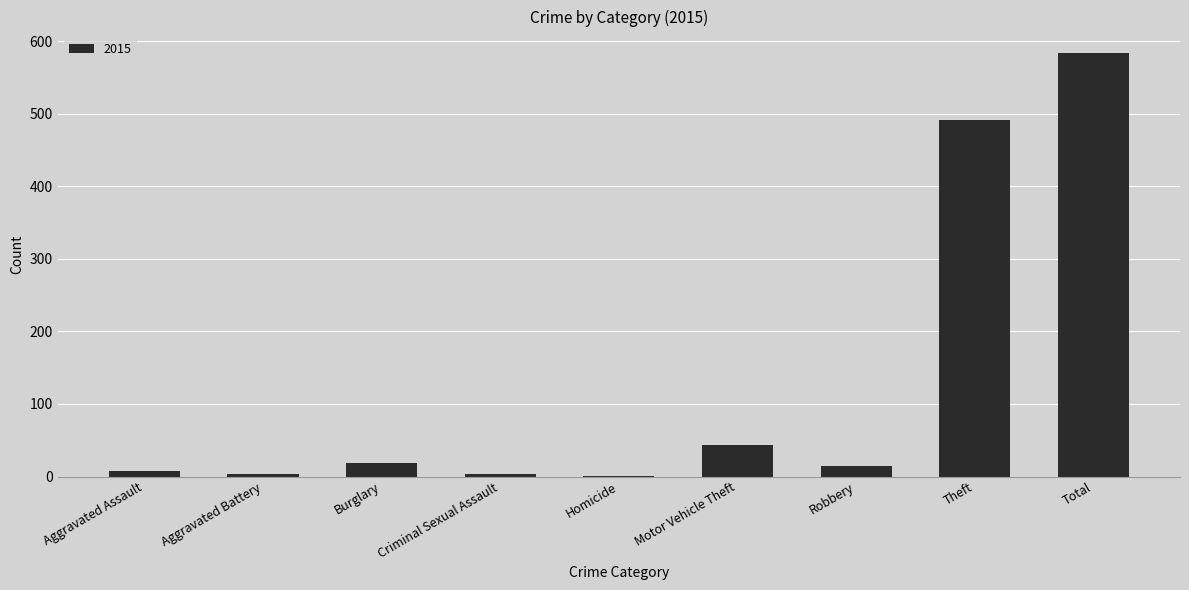

Between Theft and Homicide, which is larger?

Theft